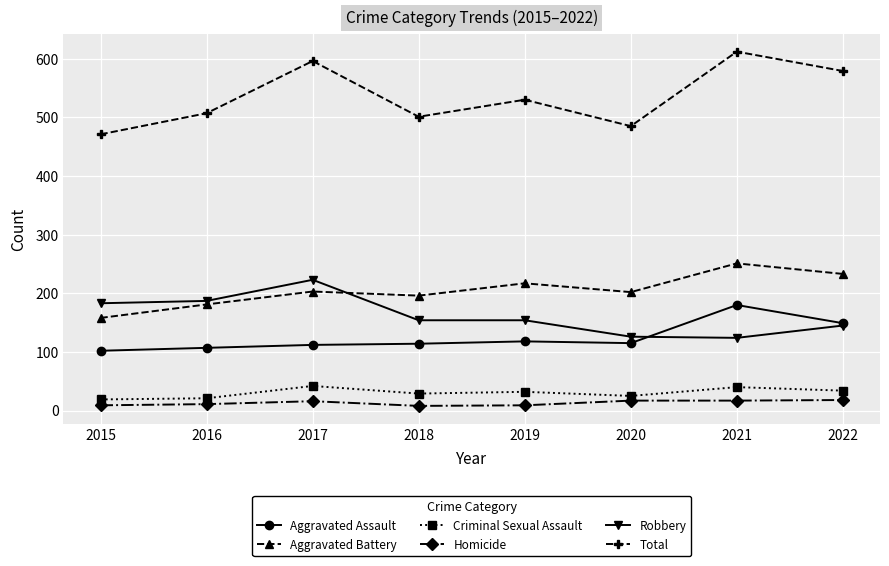

Does the chart display data point markers on the line(s)?

Yes